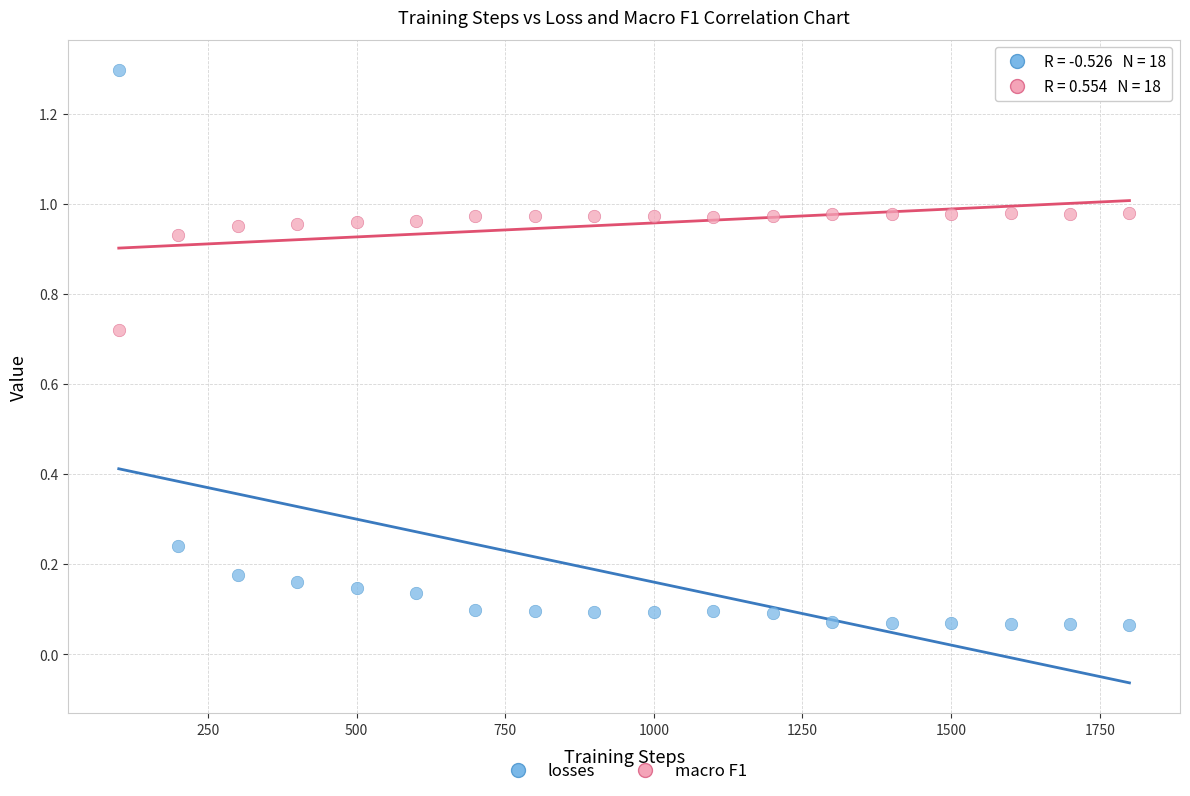

Which series contains the highest Y value?

losses